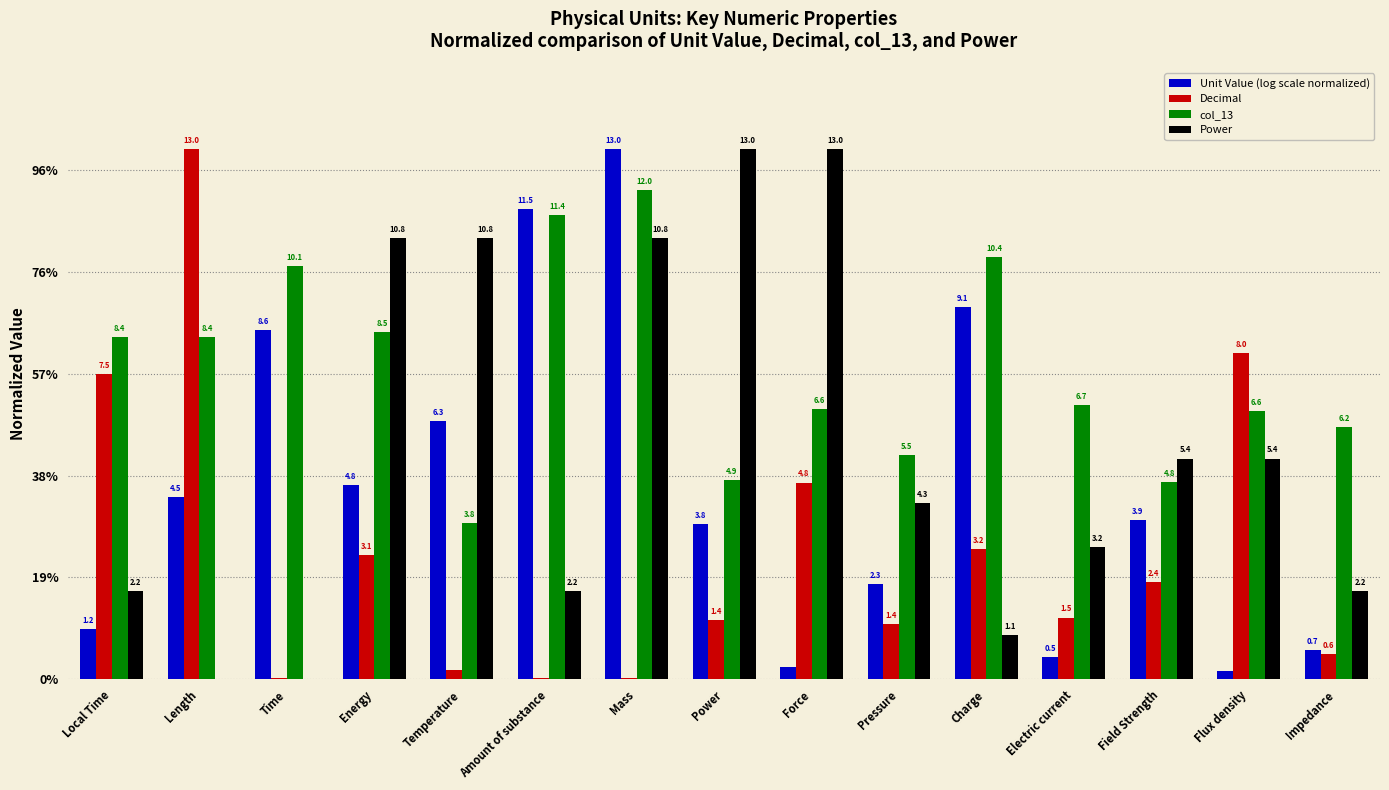

List the series in order of their peak value, highest first.

Unit Value (log scale normalized), Decimal, Power, col_13